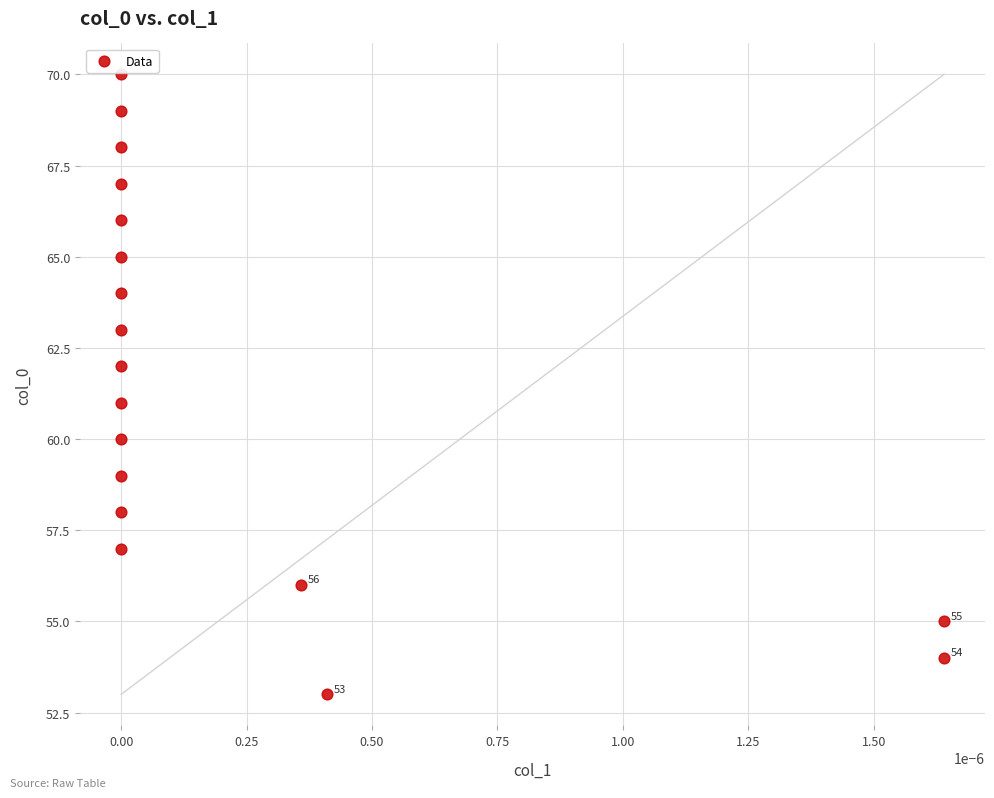

What is the range of Y values (max minus min)?

17